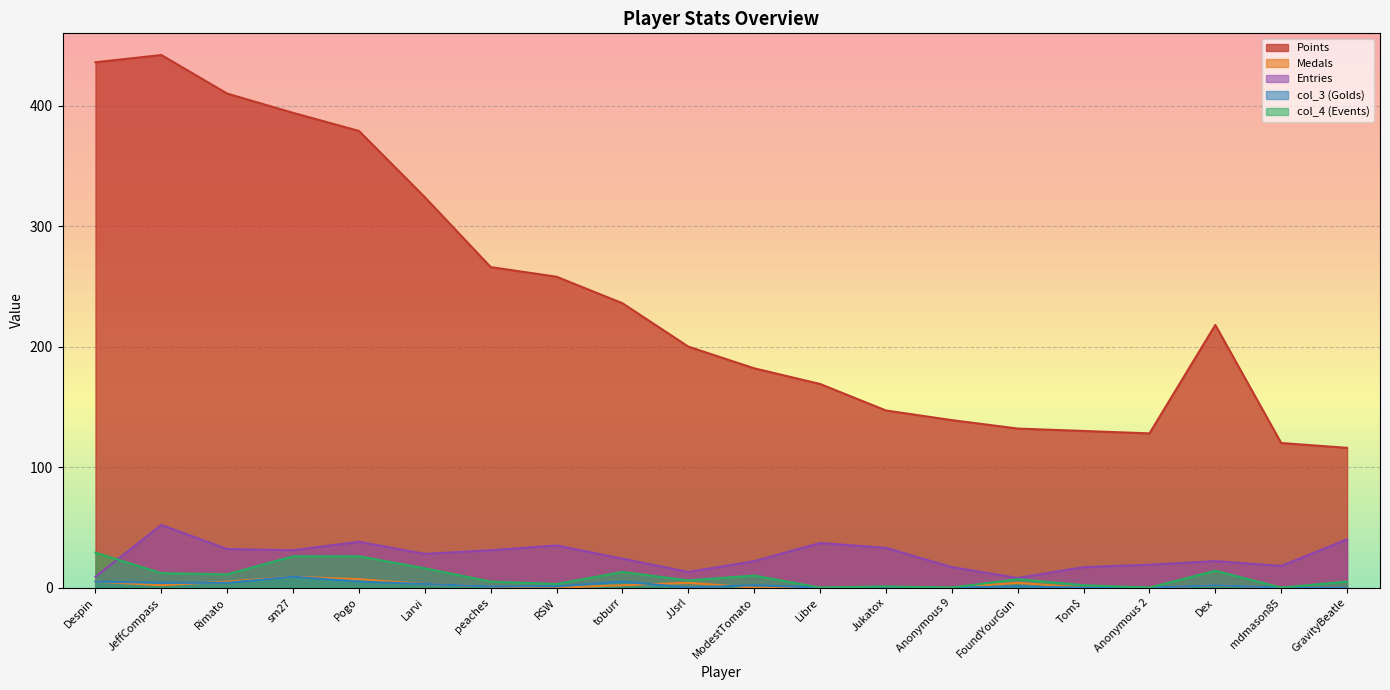

Reading left to right, extract all data points from this chart.

Points: 436	442	410	394	379	324	266	258	236	200	182	169	147	139	132	130	128	218	120	116
Medals: 5	2	5	9	7	3	1	0	2	4	0	0	0	0	4	0	0	2	0	0
Entries: 9	52	32	31	38	28	31	35	24	13	22	37	33	17	8	17	19	22	18	40
col_3: 5	4	4	9	5	3	1	1	5	0	2	0	0	0	1	0	0	2	0	0
col_4: 29	12	11	26	26	16	5	3	13	6	10	0	1	0	7	2	0	14	0	5